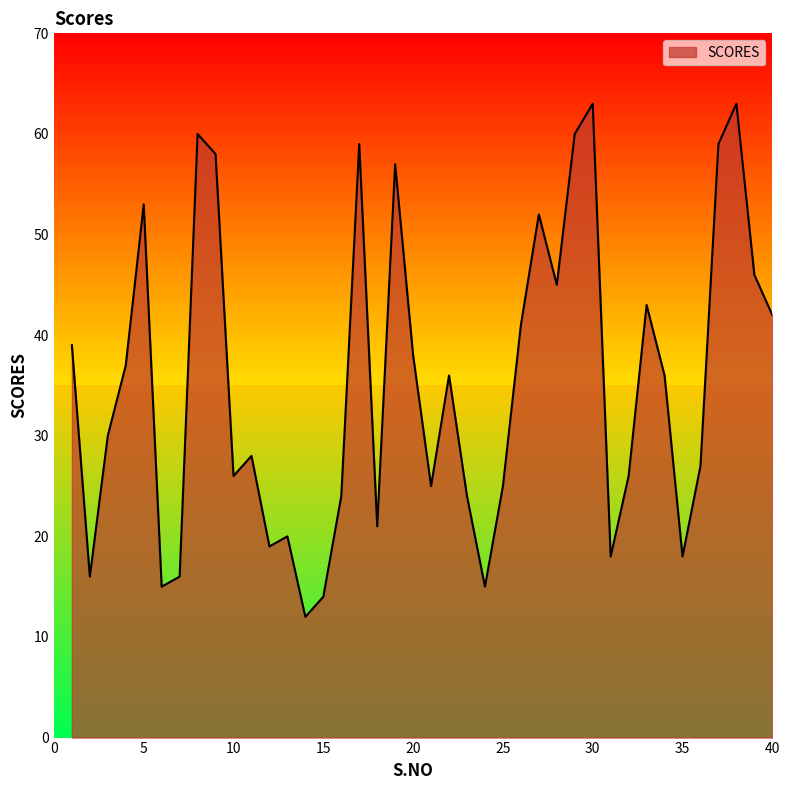

What is the minimum value shown in the chart?

12